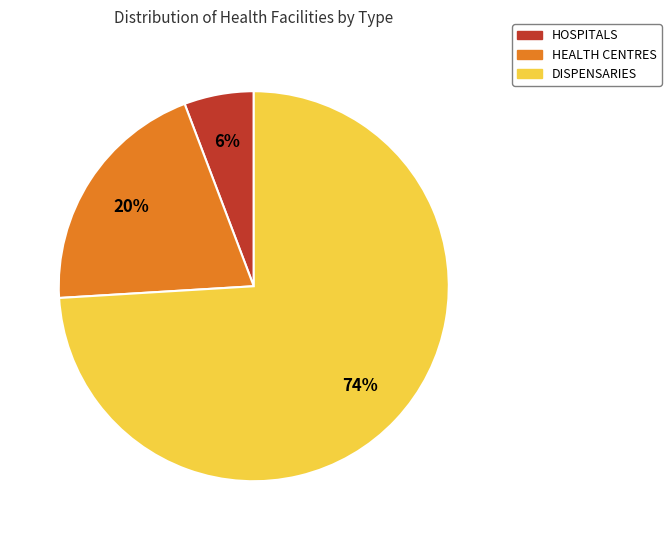

Between DISPENSARIES and HEALTH CENTRES, which is larger?

DISPENSARIES